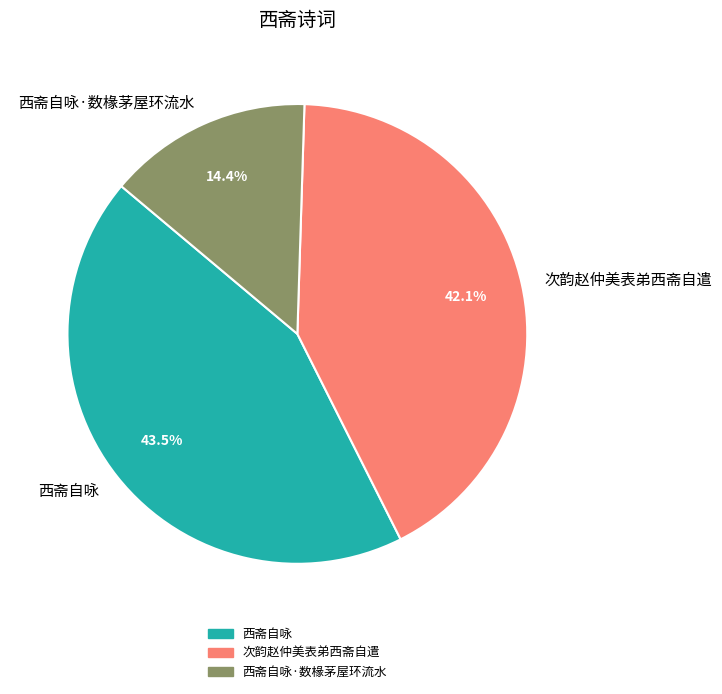

How many segments does this pie chart have?

3